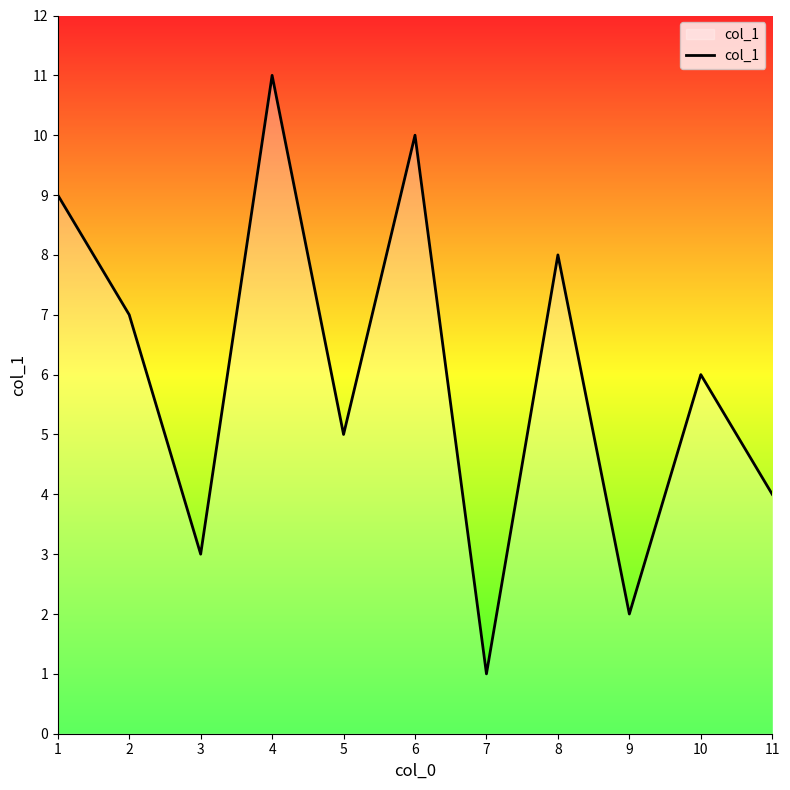

What is the minimum value shown in the chart?

1